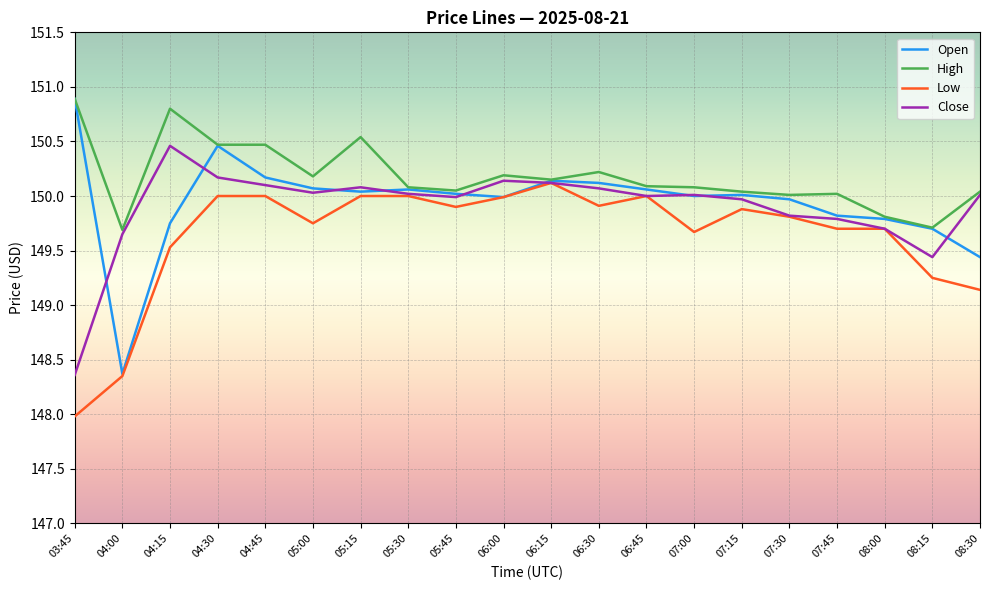

What is the total value across all series at 06:15?

600.5